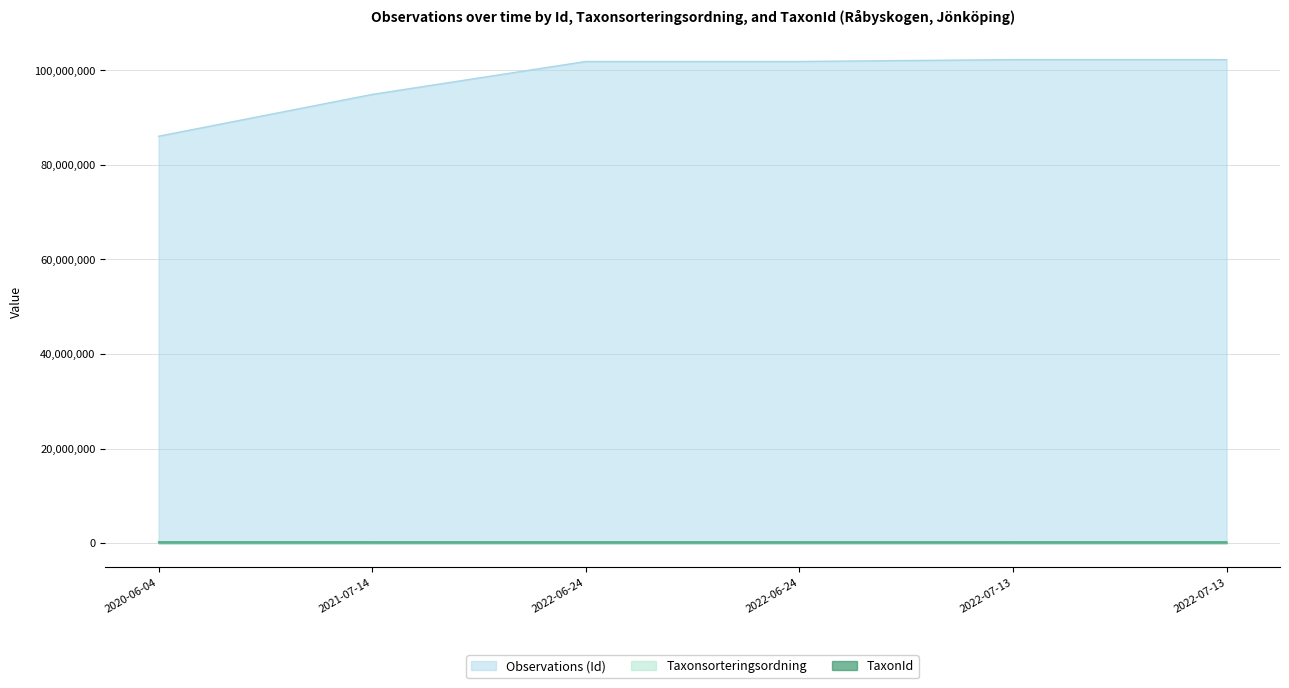

True or false: Observations (Id) and Taxonsorteringsordning cross at least once.

False